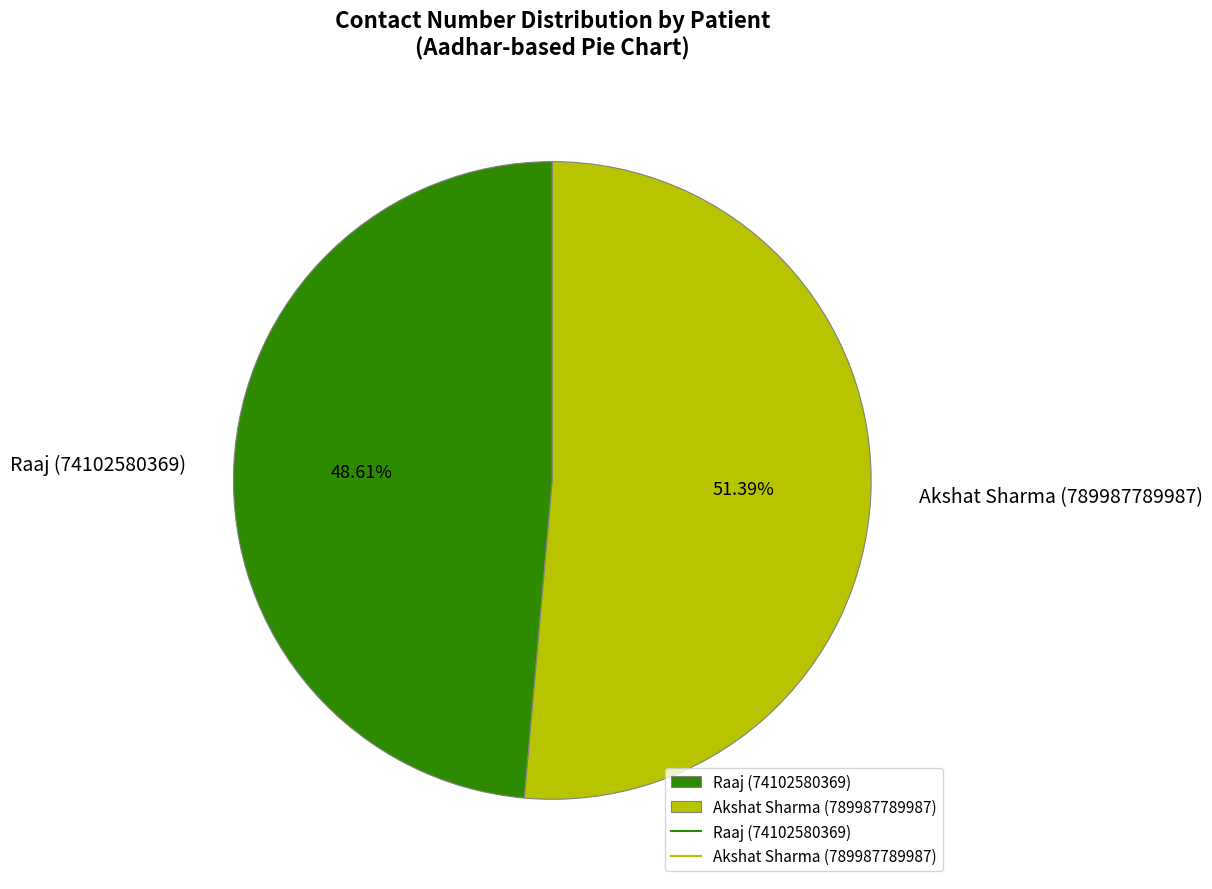

To the nearest percent, what is the combined percentage of Raaj (74102580369) and Akshat Sharma (789987789987)?

100%